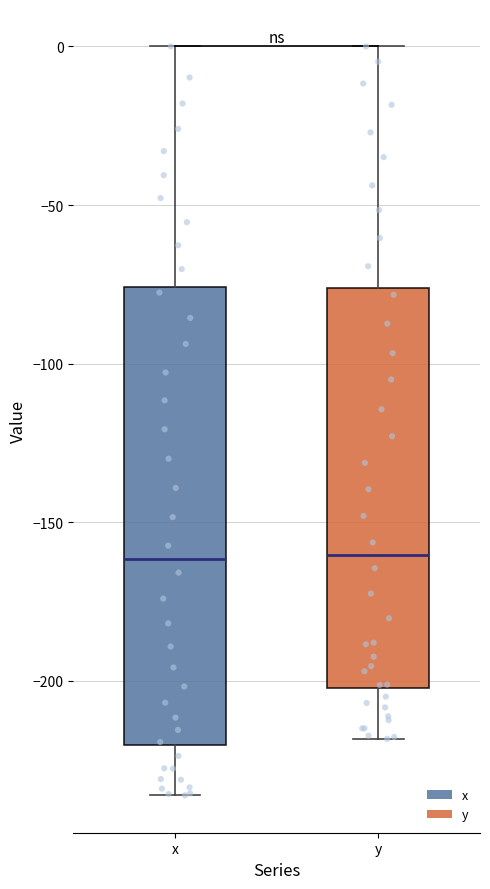

Reading left to right, transcribe this box plot: for each box, give where its median line is, the range the box spans, and where its two whiskers end, as read against the y-axis. The values are not printed on the chart, so give them approximately, as read against the axis.

x: median -160, box -220 to -75, whiskers -235 to 0
y: median -160, box -200 to -75, whiskers -220 to 0